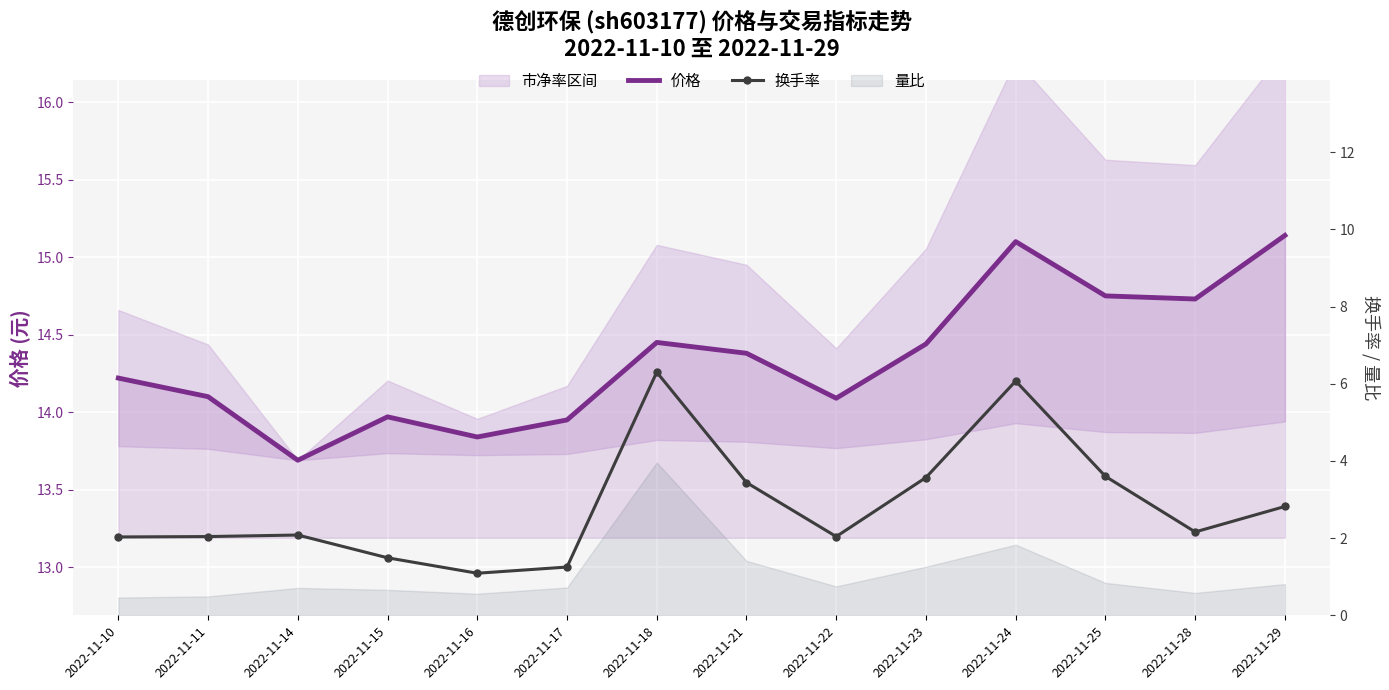

Rank the categories by 价格 value from highest to lowest.

2022-11-29, 2022-11-24, 2022-11-25, 2022-11-28, 2022-11-18, 2022-11-23, 2022-11-21, 2022-11-10, 2022-11-11, 2022-11-22, 2022-11-15, 2022-11-17, 2022-11-16, 2022-11-14